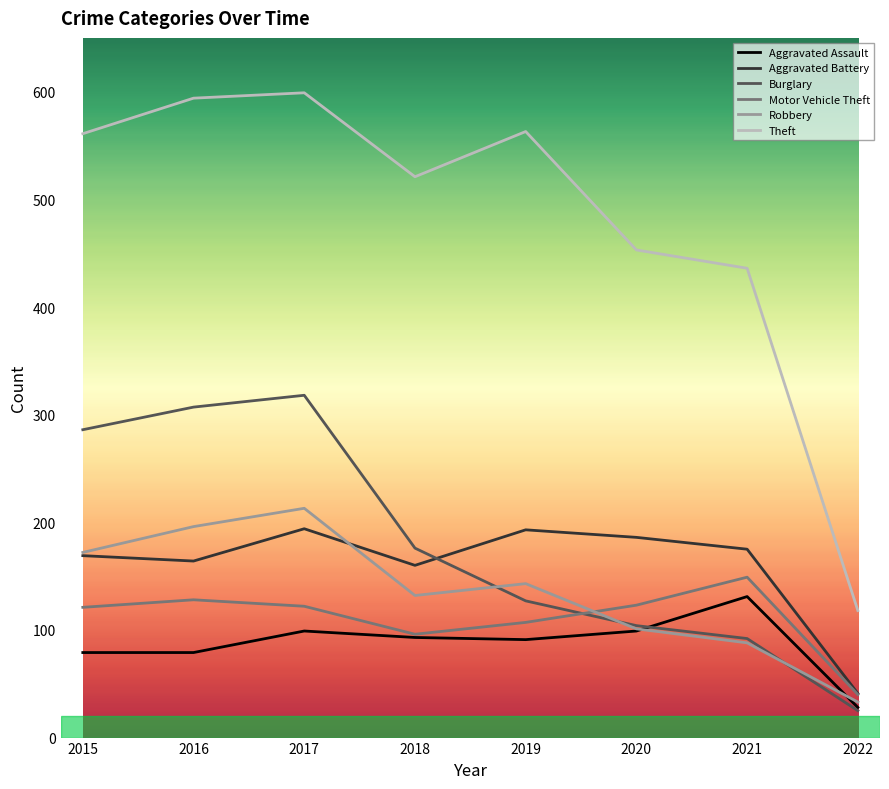

Where is Aggravated Battery nearest to the value 117?

2018